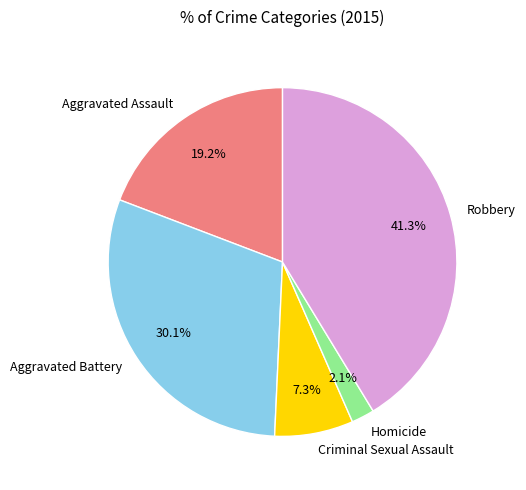

Which has a higher value, Criminal Sexual Assault or Aggravated Assault?

Aggravated Assault